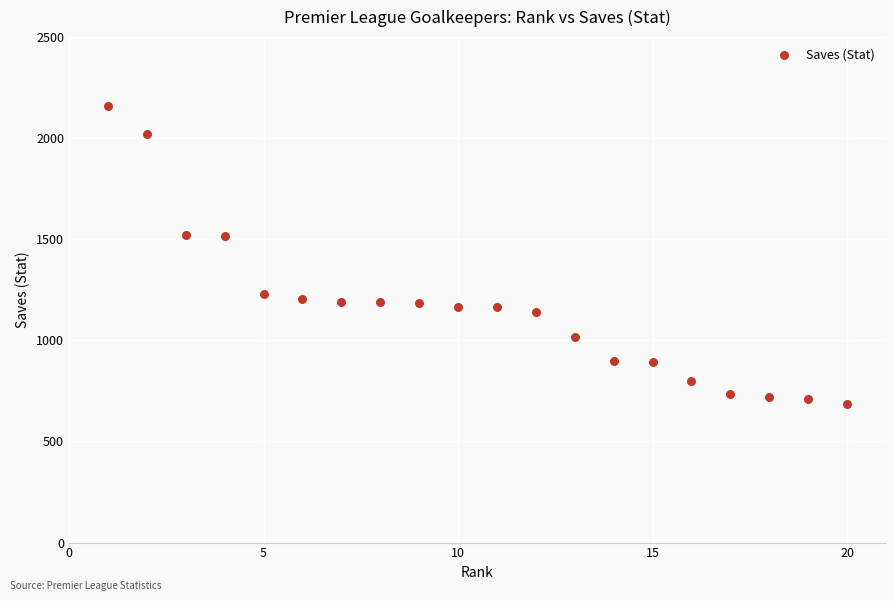

What is the range of Y values (max minus min)?

1474